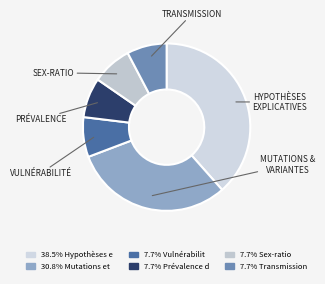

How many slices are in this pie chart?

6